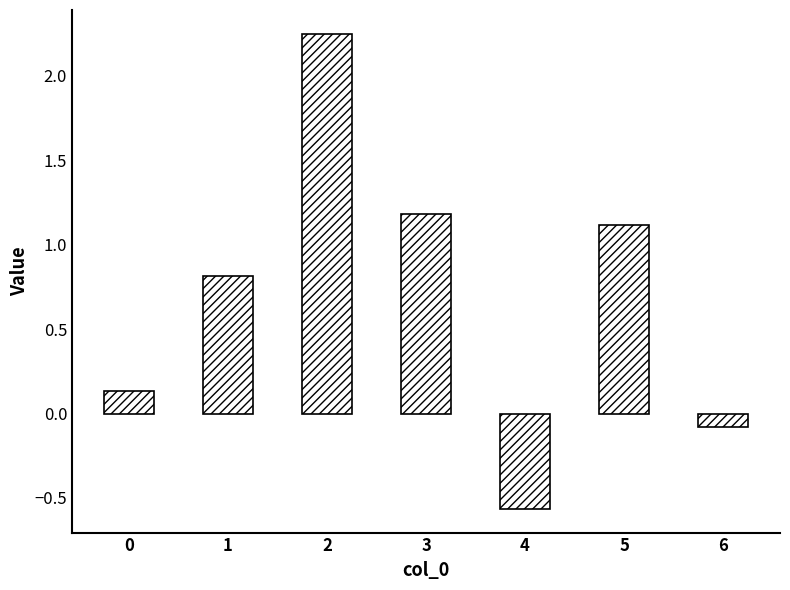

At which category does the chart reach its minimum across all series?

4